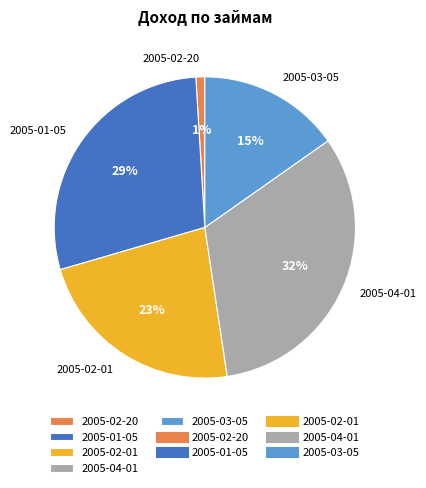

Is the sum of 2005-04-01 and 2005-03-05 greater than half?

No